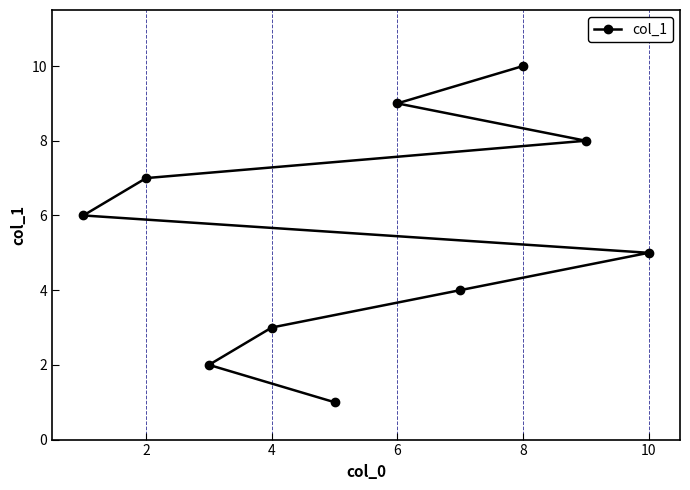

The chart shows a value of 7 at 2. True or false?

True